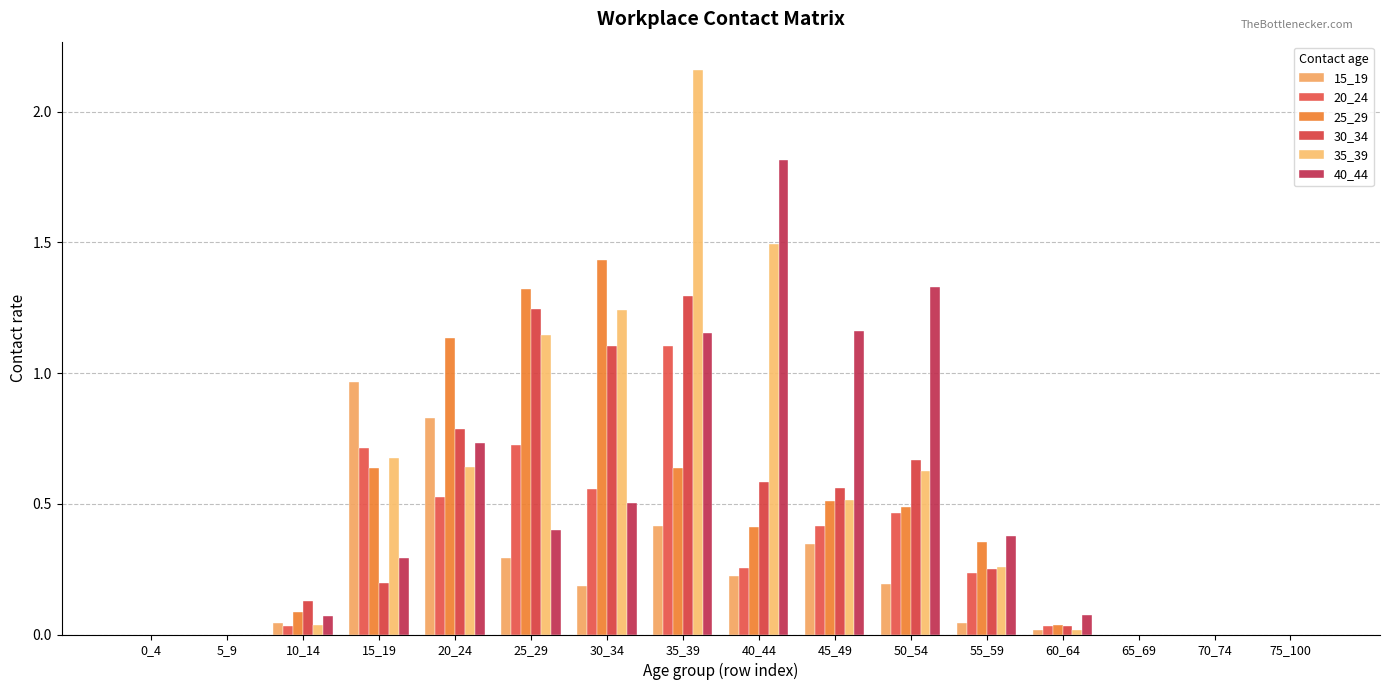

What is the sum of the 25_29 values at 45_49 and 35_39?

1.1